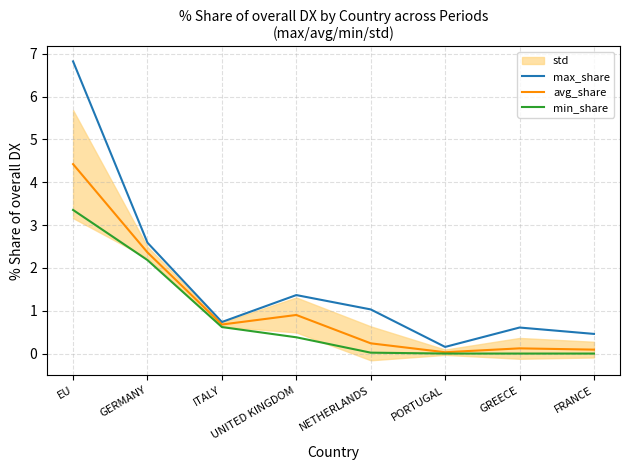

What position from the left is ITALY?

3